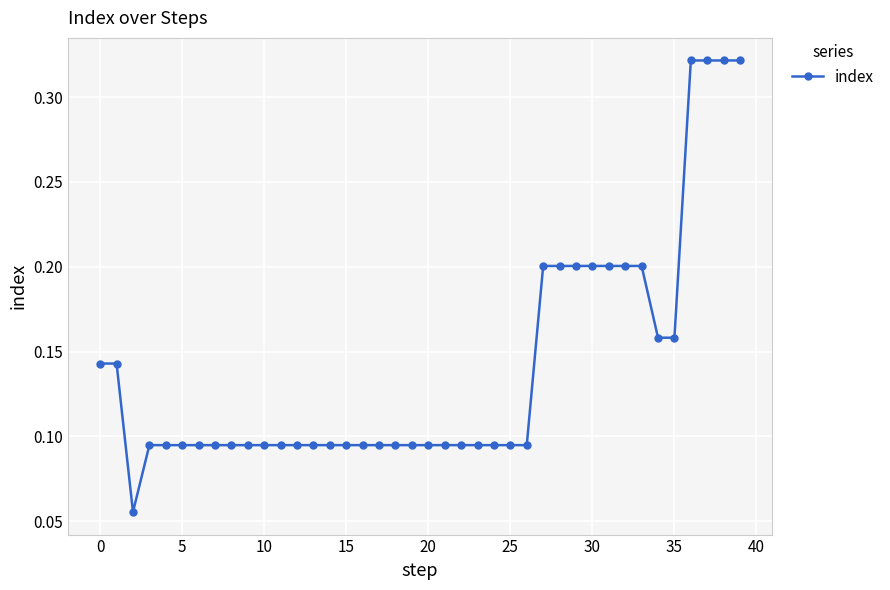

What is the sum of all values?

5.6